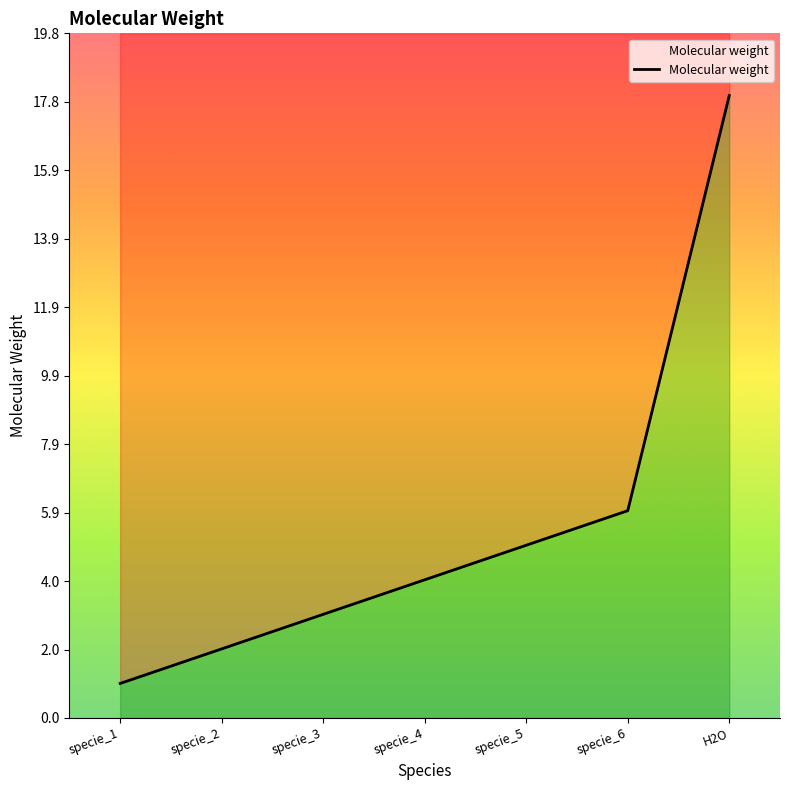

At which label is the value closest to 9?

specie_6